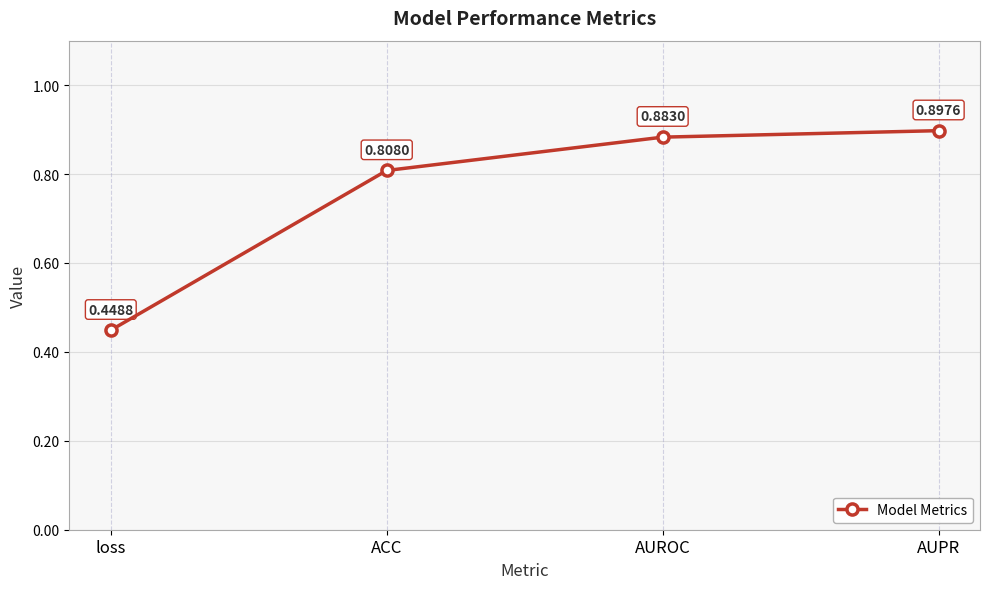

List the labels in order of value, smallest first.

loss, ACC, AUROC, AUPR